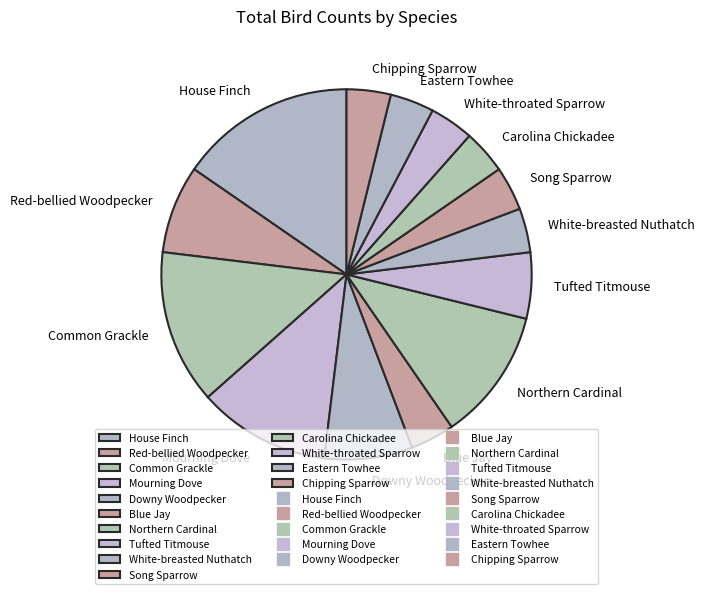

Approximately how many times larger is the value at Red-bellied Woodpecker compared to Tufted Titmouse?

1.3